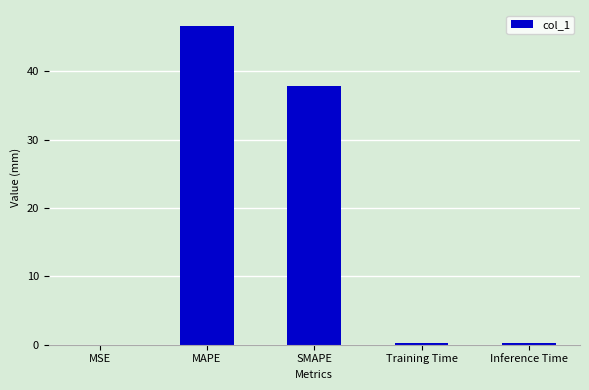

Which has a higher value, MSE or MAPE?

MAPE